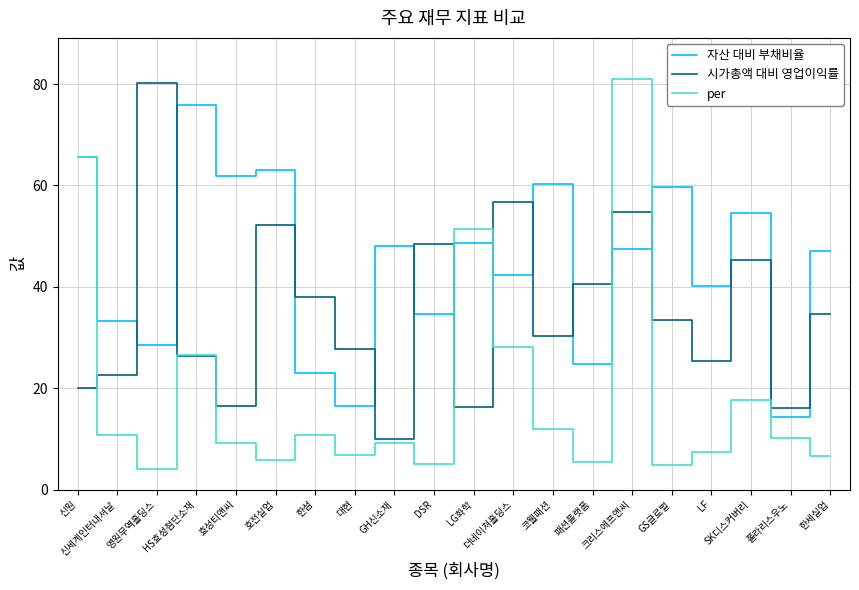

At which category does the chart reach its minimum across all series?

영원무역홀딩스